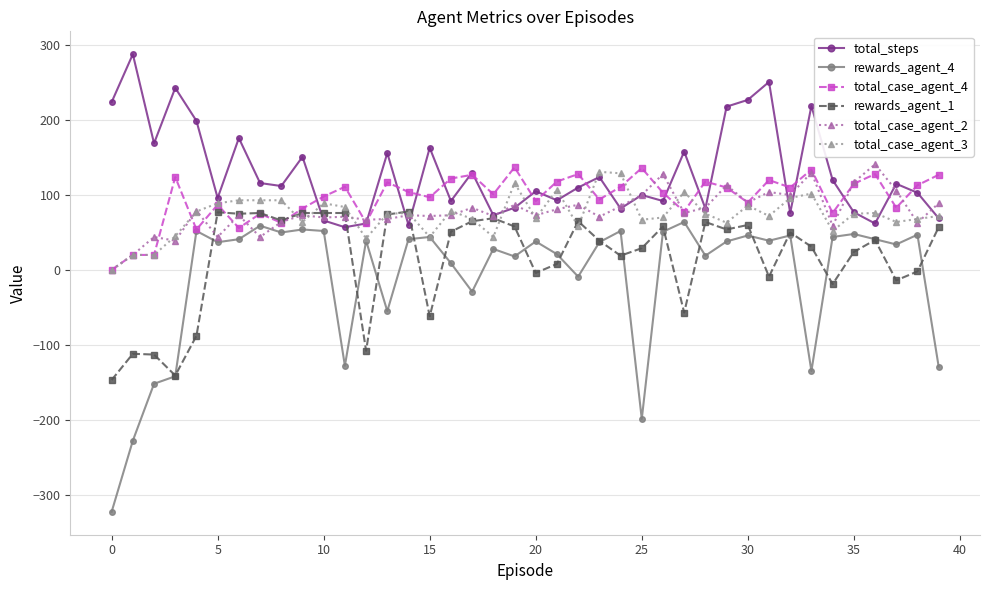

What is the minimum value shown in the chart?

-323